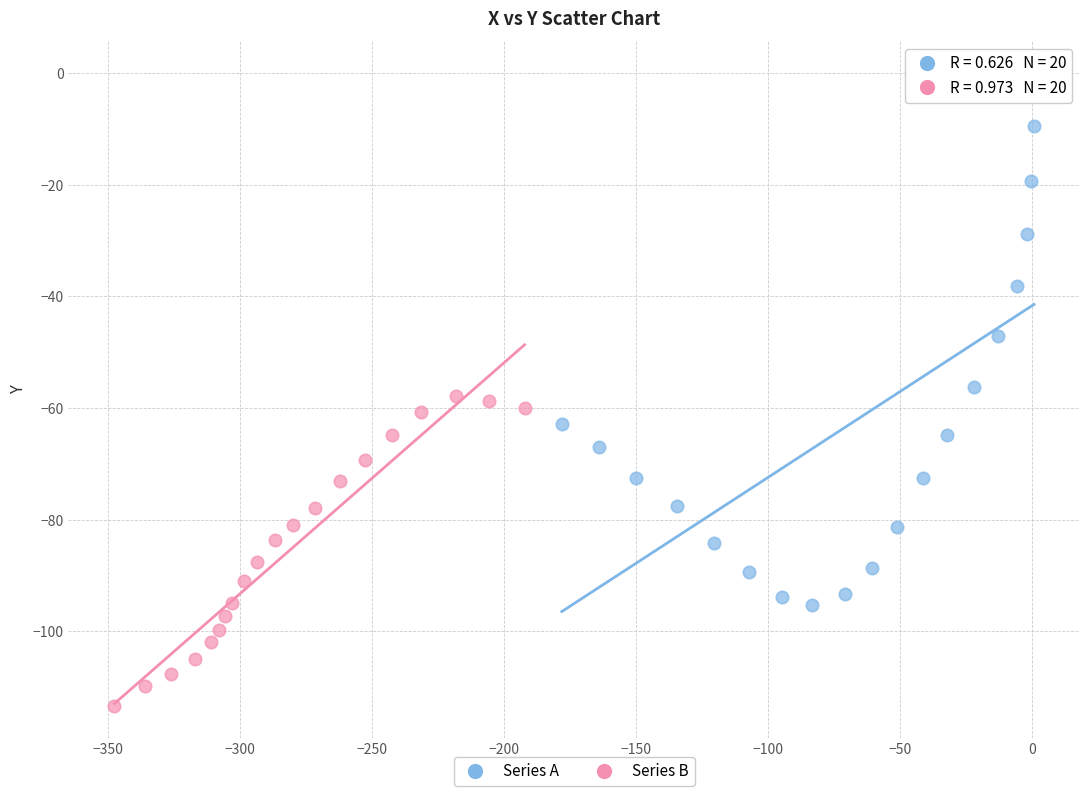

Which series contains the lowest Y value?

Series B